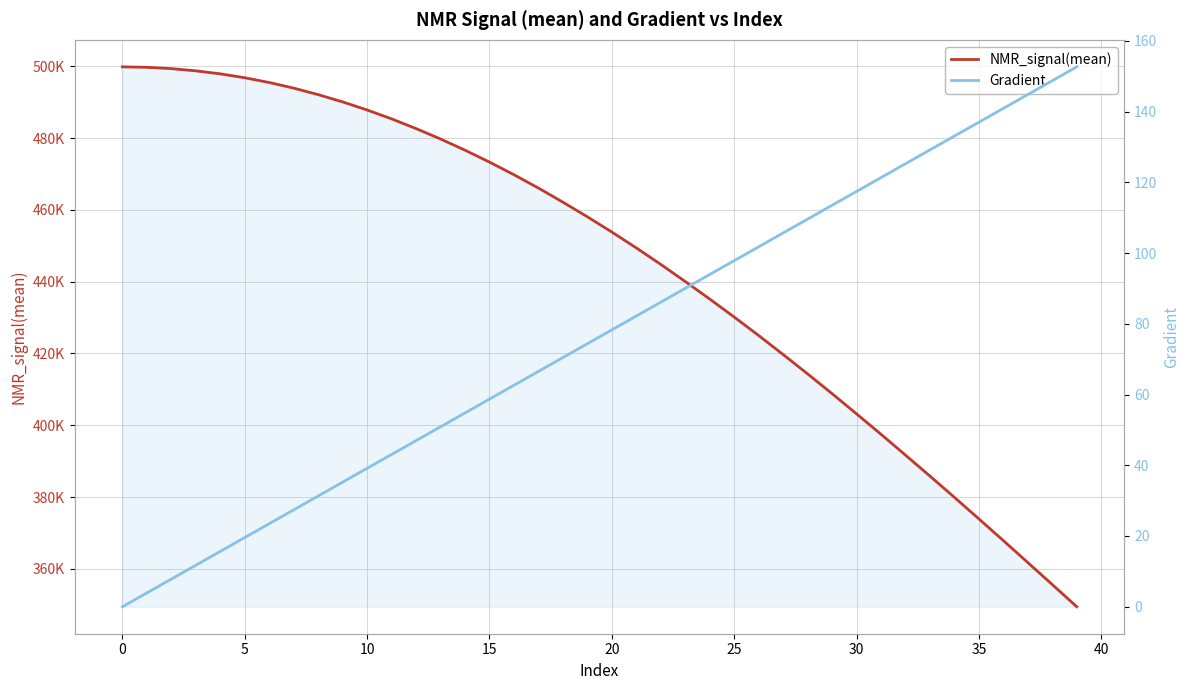

True or false: Gradient and NMR_signal(mean) cross at least once.

False